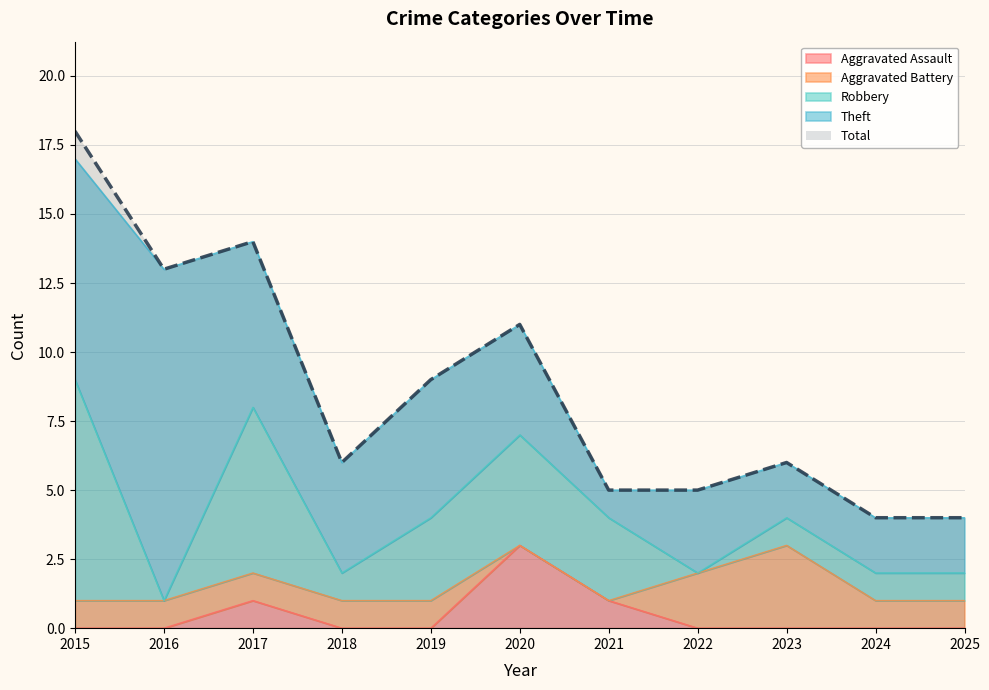

What is the value of the 4th point from the left?

6